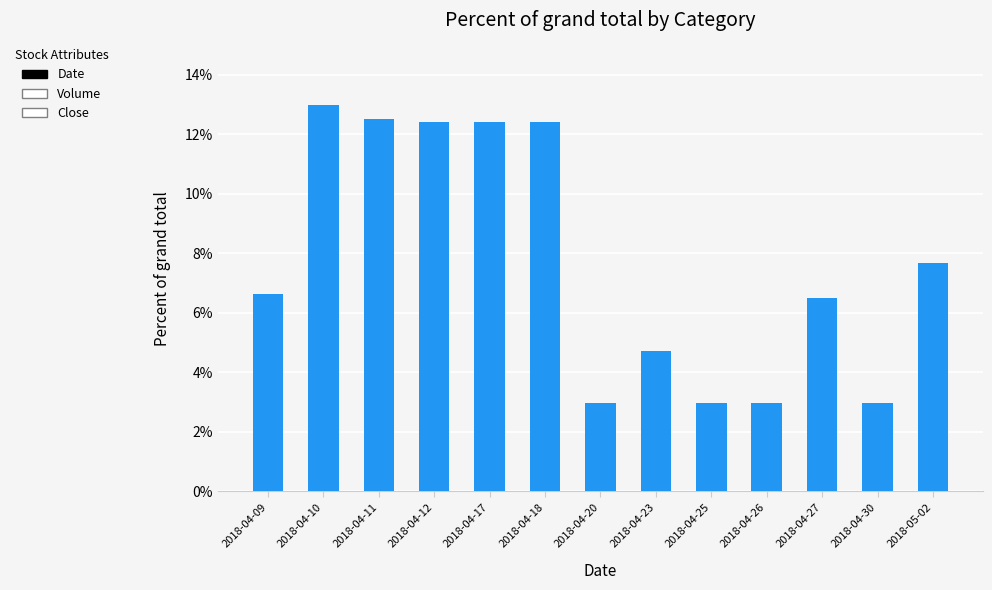

What position from the right is 2018-04-27?

3